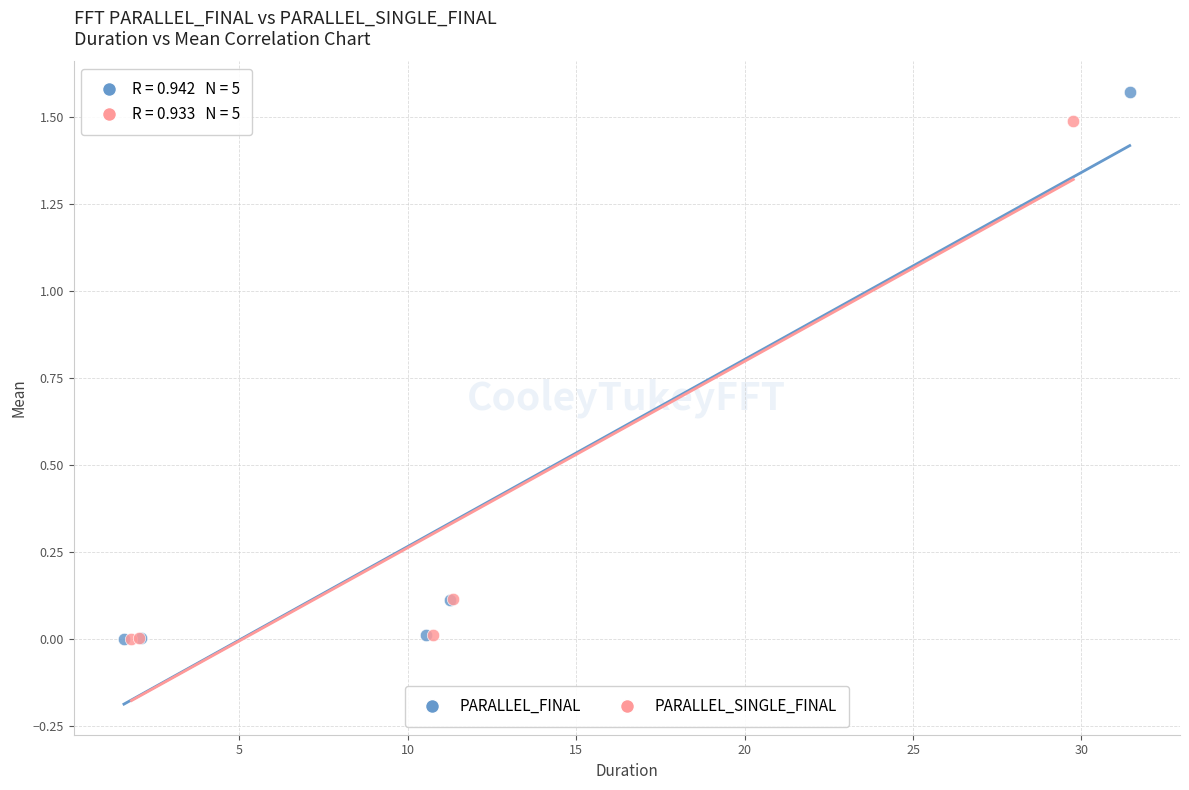

Which series reaches the maximum Y coordinate?

PARALLEL_FINAL